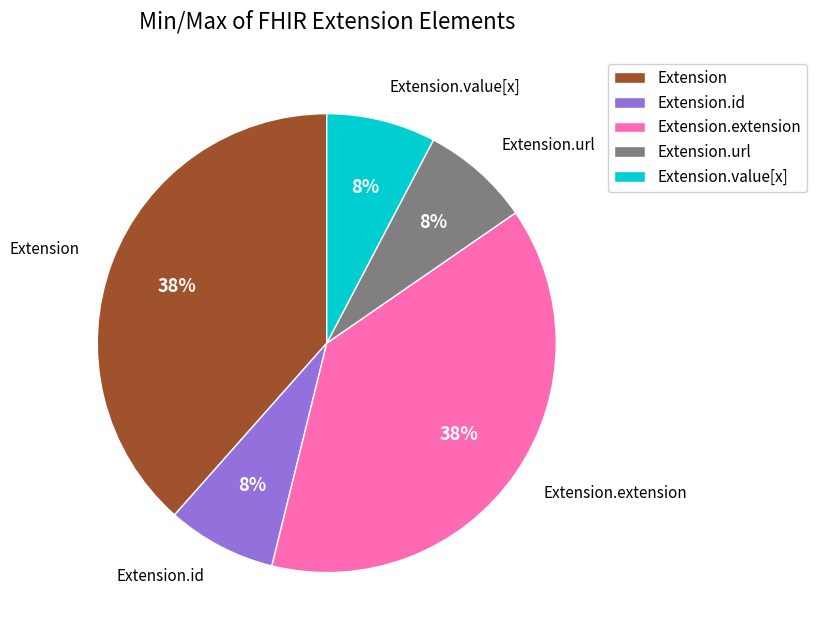

To the nearest percent, what percentage of the pie is Extension.value[x]?

8%